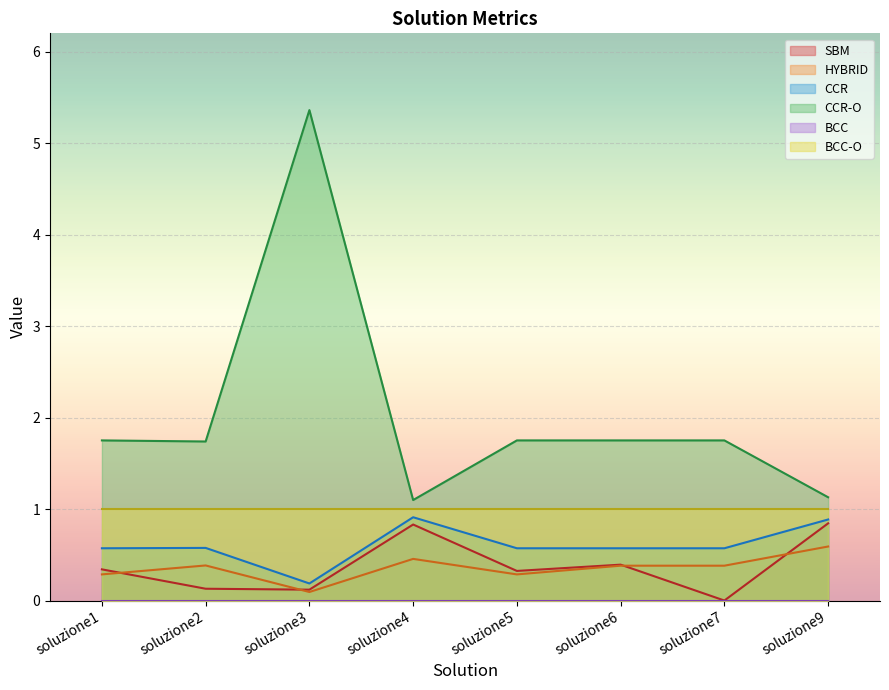

What is the spread (max minus min) of values at soluzione9?

1.1